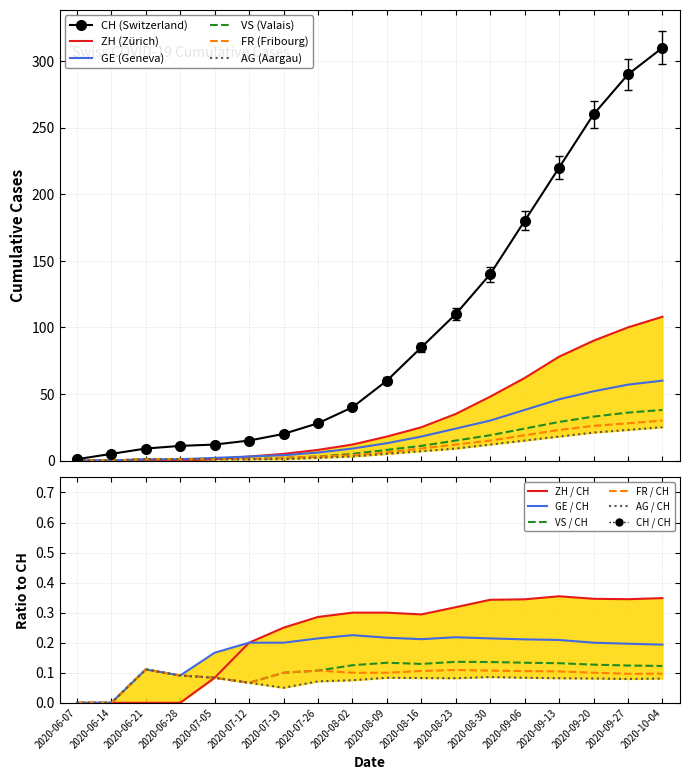

Between 2020-09-06 and 2020-09-27, which is larger?

2020-09-27